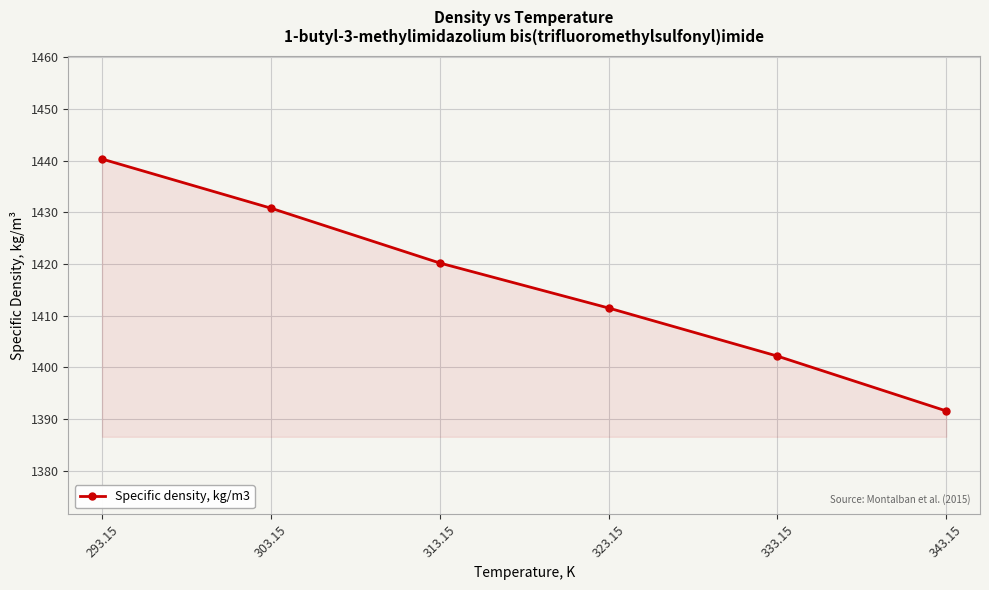

What is the difference between the second highest and second lowest values?

28.6